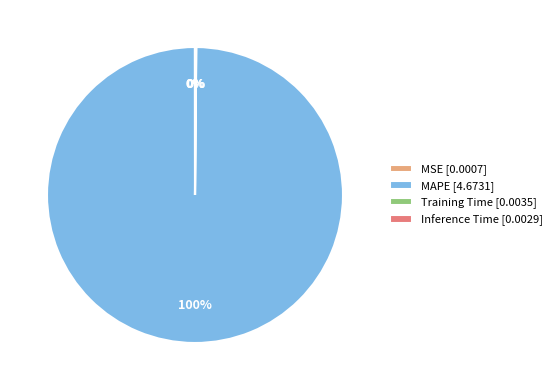

Which slice is the largest?

MAPE